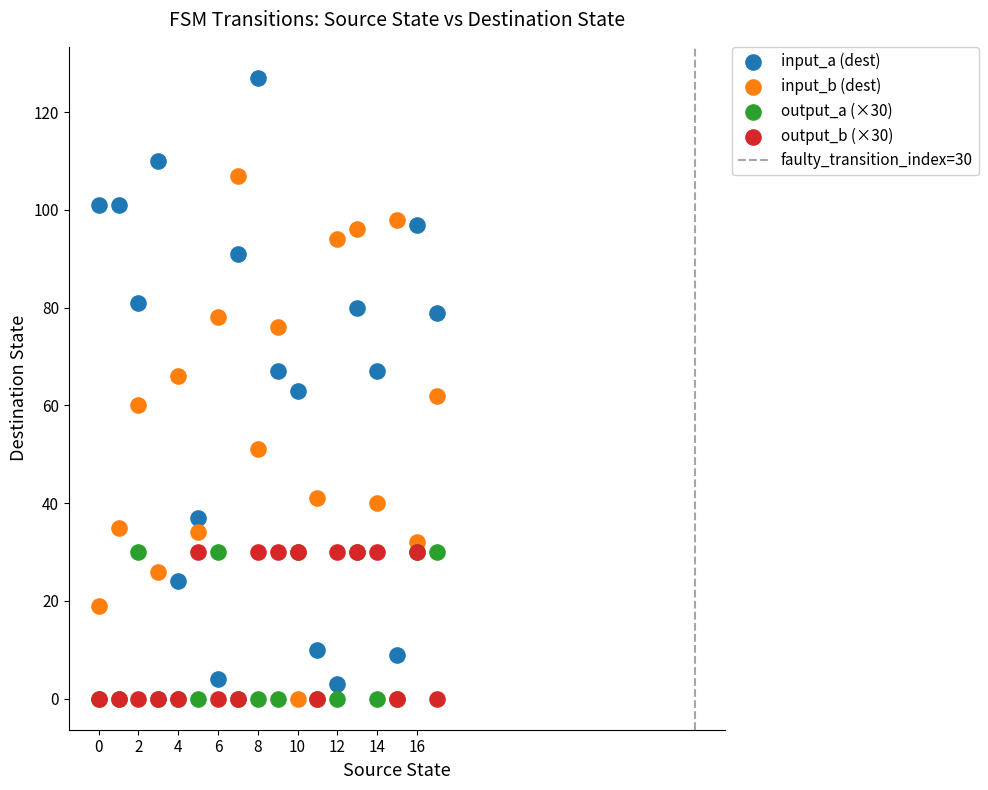

Which series has the largest Y range (max minus min)?

input_a (dest)